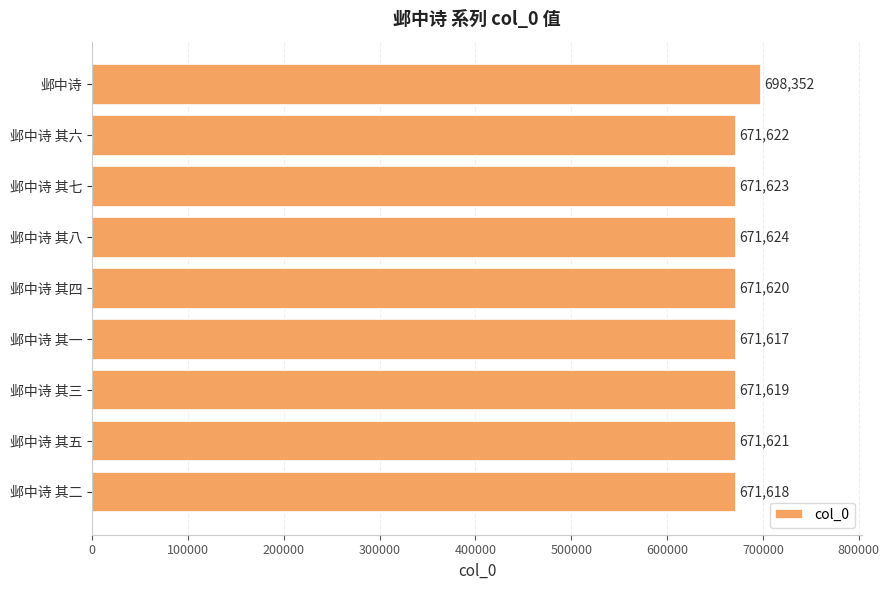

Where is the data nearest to the value 684984?

邺中诗 其八